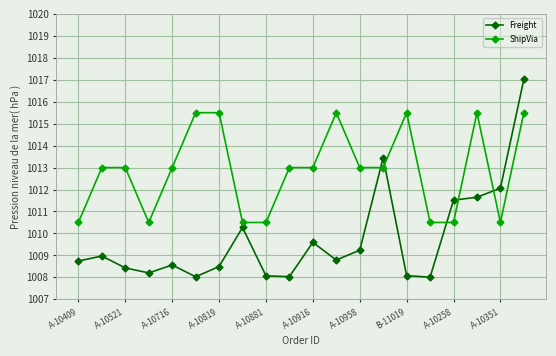

Does the chart have visible grid lines?

Yes